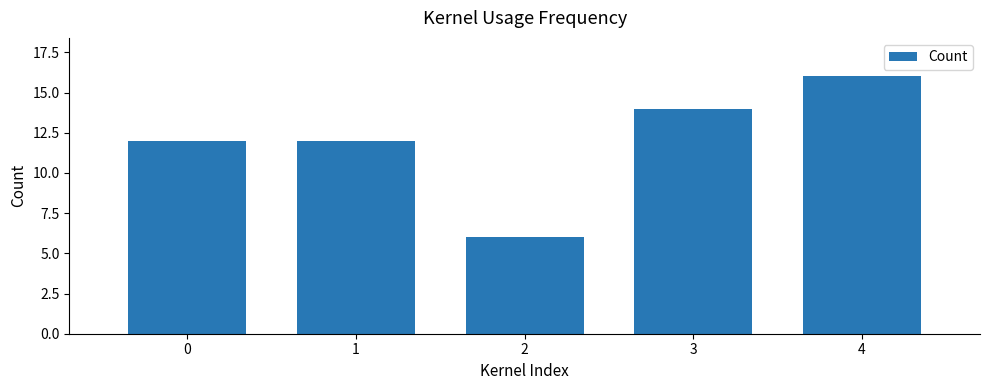

What is the average value?

12